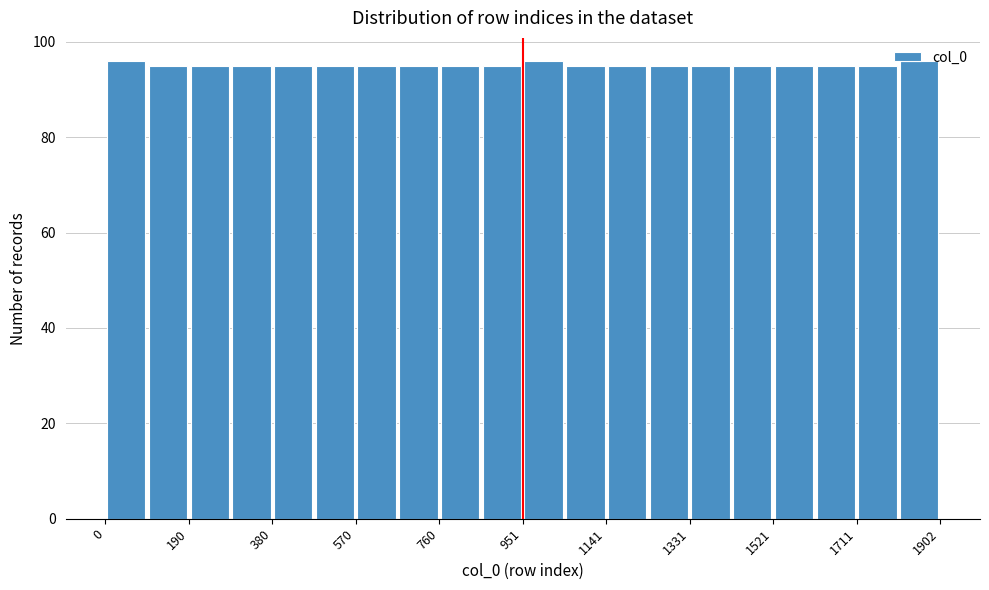

What is the height of the bar covering 1420 to 1520 on the x-axis? Neither the bar edges nor the heights are printed on the chart, so give them approximately, as read against the axes.

96